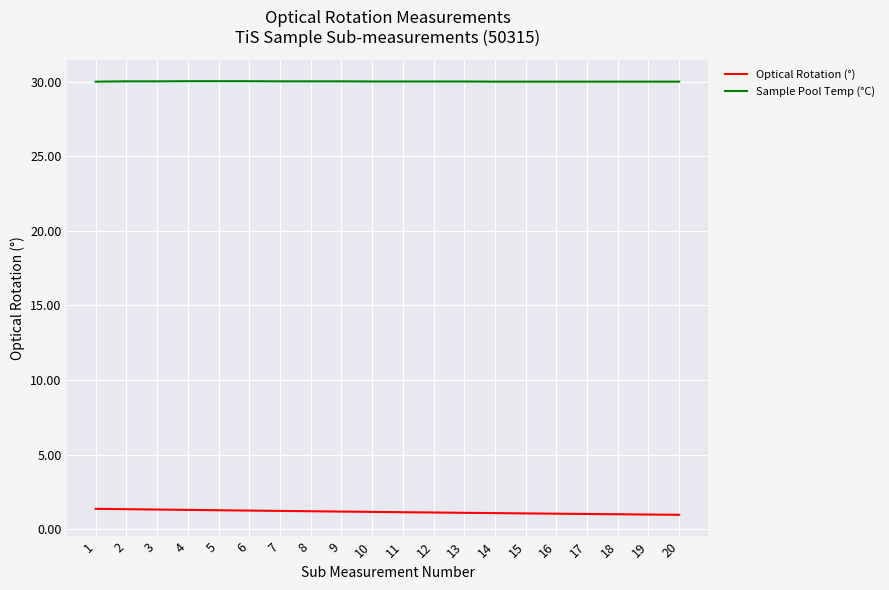

True or false: Sample Pool Temp (°C) and Optical Rotation (°) intersect in this chart.

False